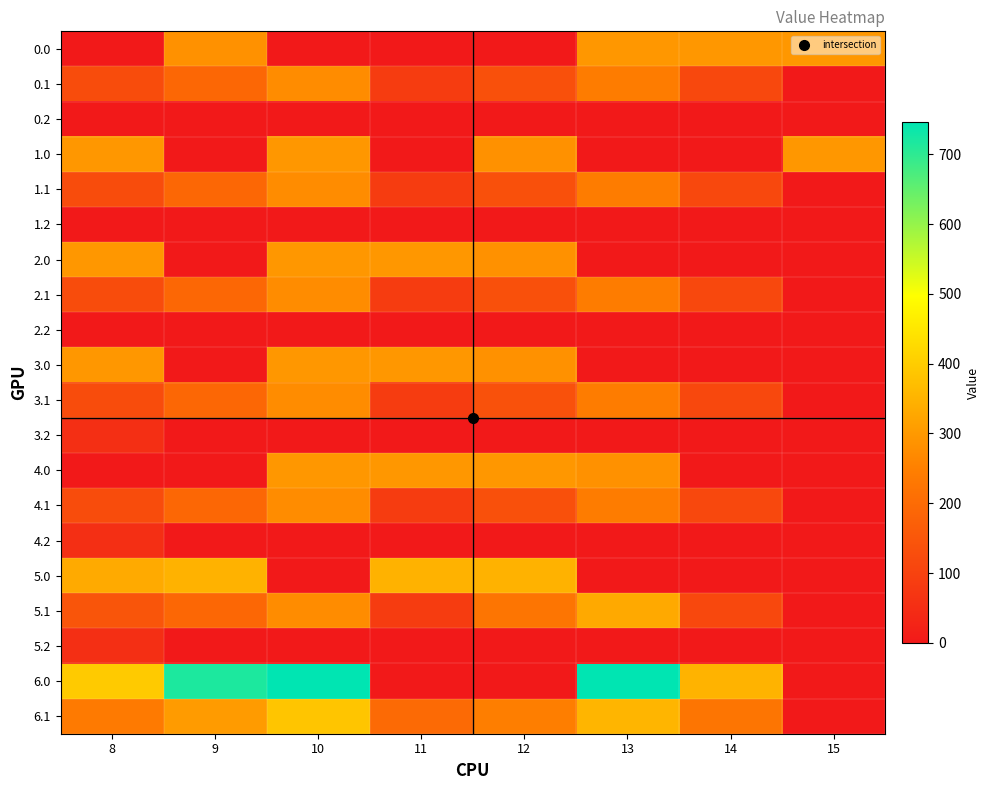

How many distinct data groups are displayed?

20